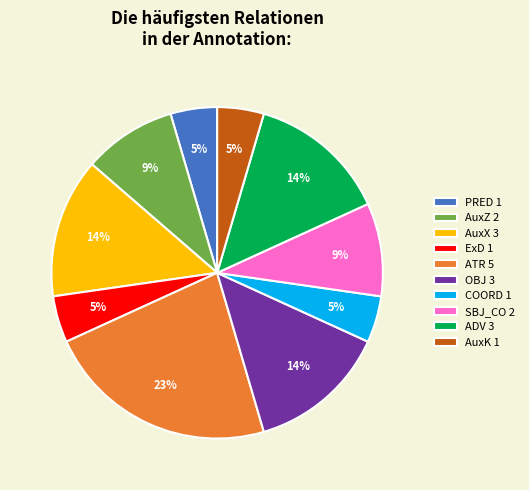

Do AuxZ 2 and COORD 1 together represent more than half of the pie?

No